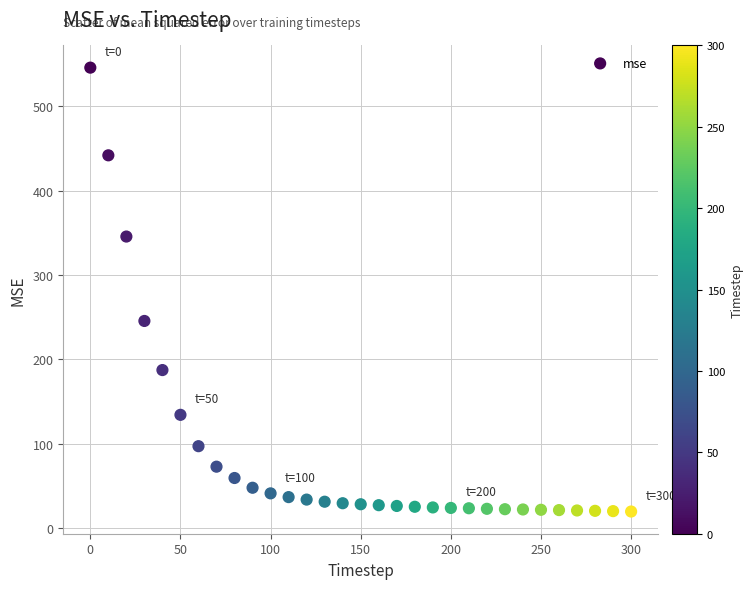

What Y value in the scatter plot is closest to 282?

245.6